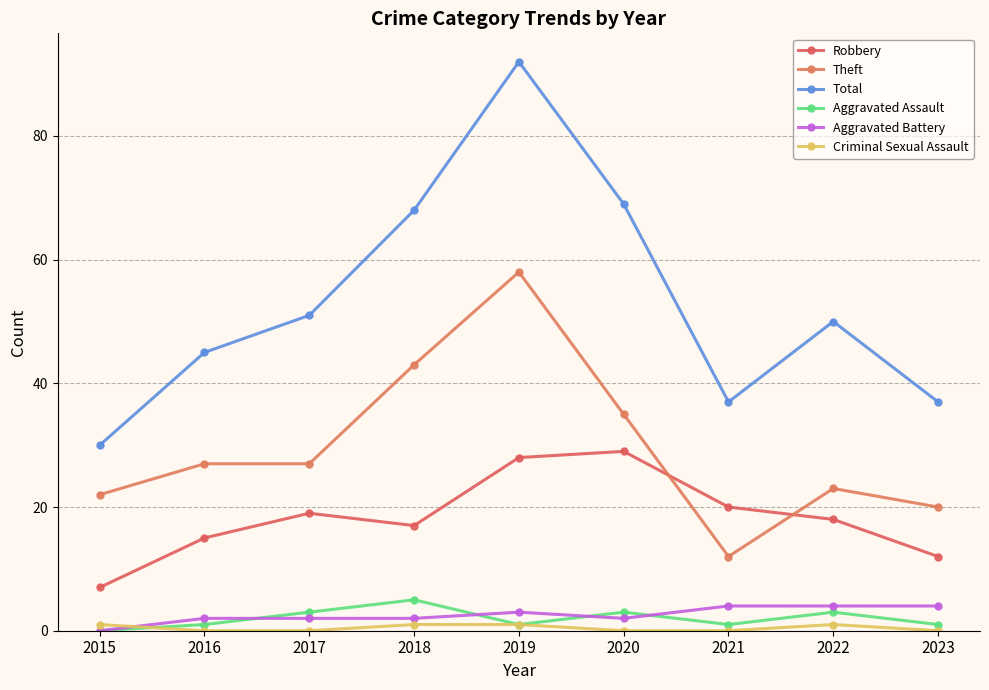

What is the spread (max minus min) of values at 2016?

45